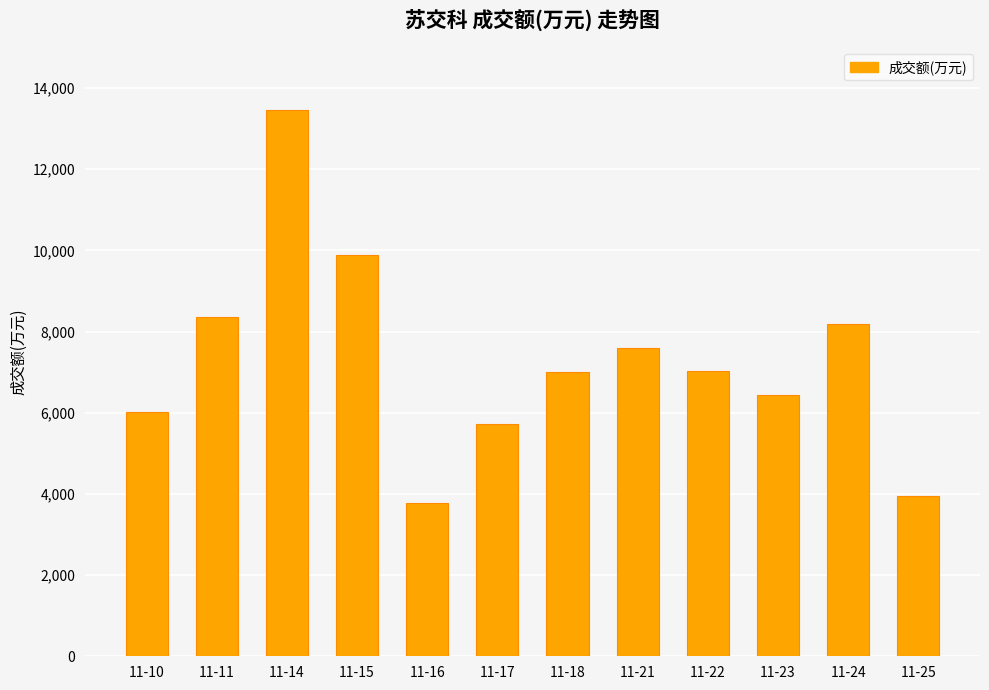

Approximately how many times larger is the value at 11-23 compared to 11-21?

0.8